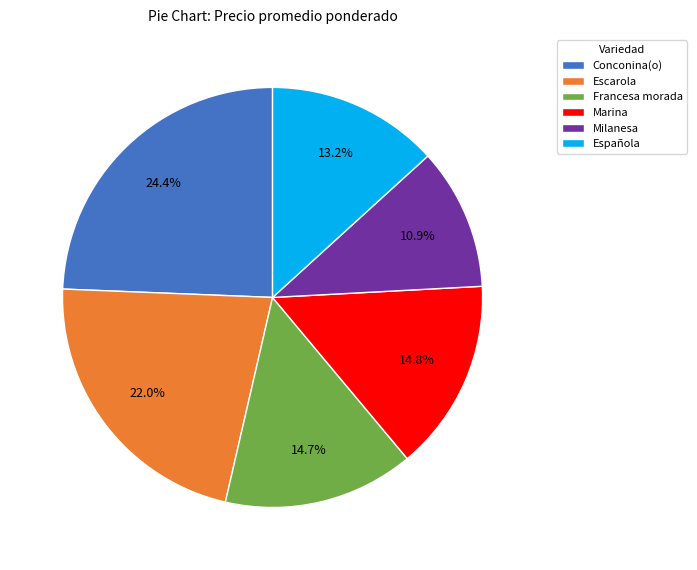

Between Escarola and Milanesa, which is larger?

Escarola